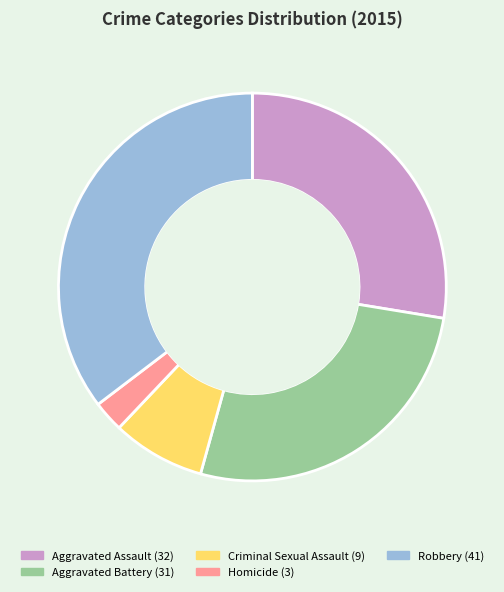

How many slices are in this pie chart?

5